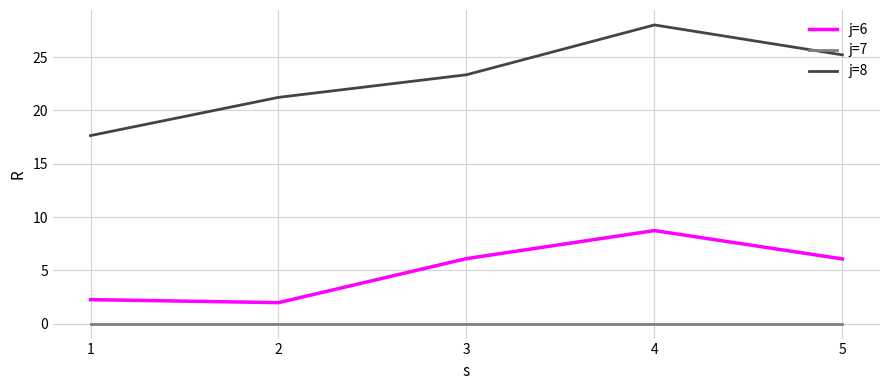

True or false: j=7 has more than 2 points higher than both neighbors.

False